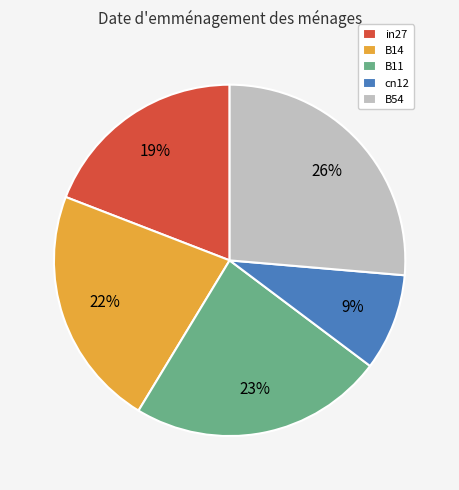

Is there any slice that represents more than half of the pie?

No